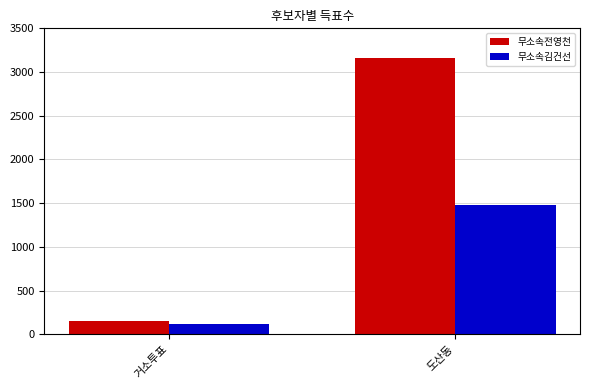

What is the total value across all series at 도산동?

4643